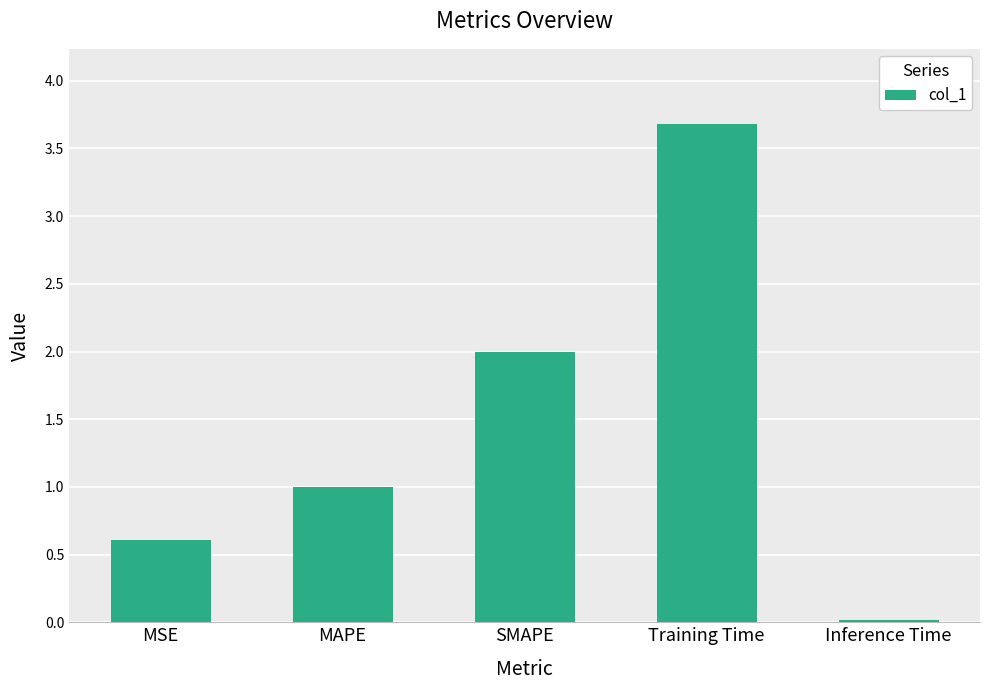

At which label is the value closest to 1?

MAPE